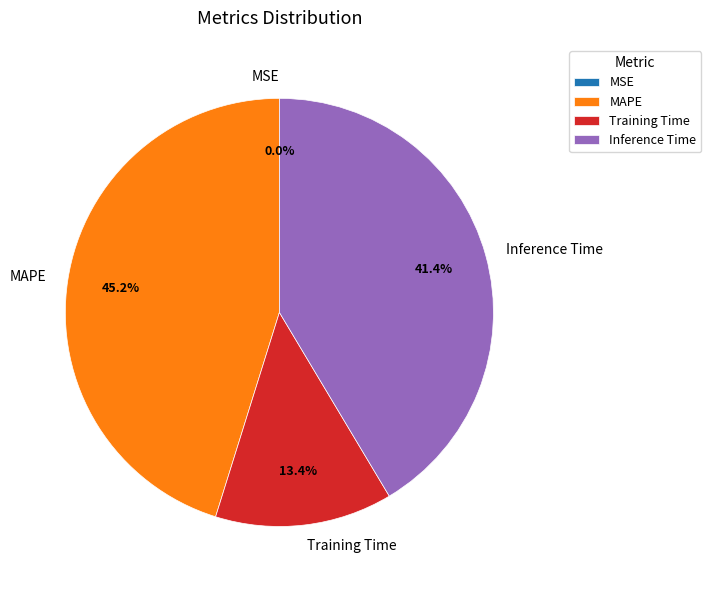

How much of the chart is everything except Inference Time?

58.6%